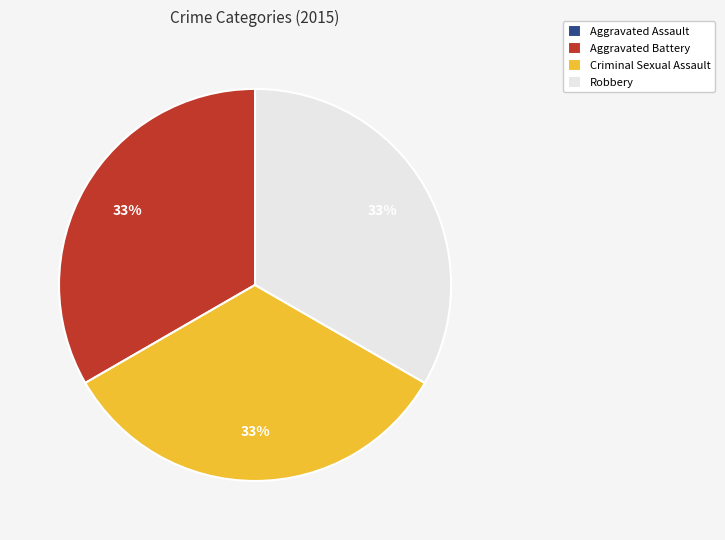

To the nearest percent, what is the difference between the largest and smallest slice percentages?

33%